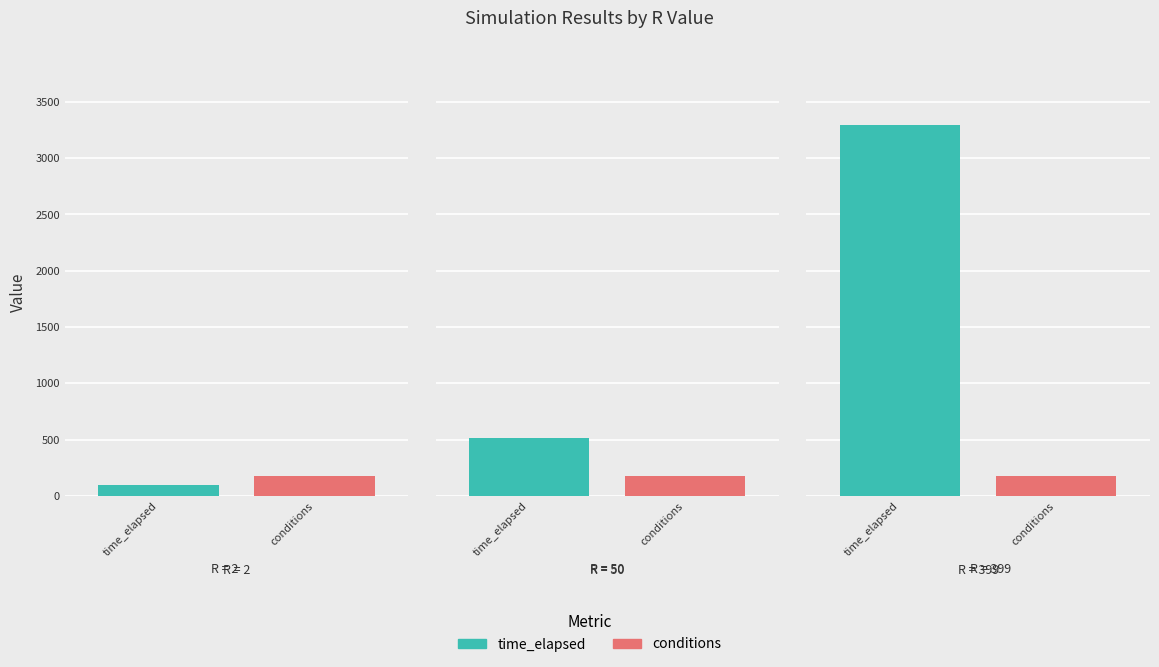

Which series has the largest range (max minus min)?

time_elapsed